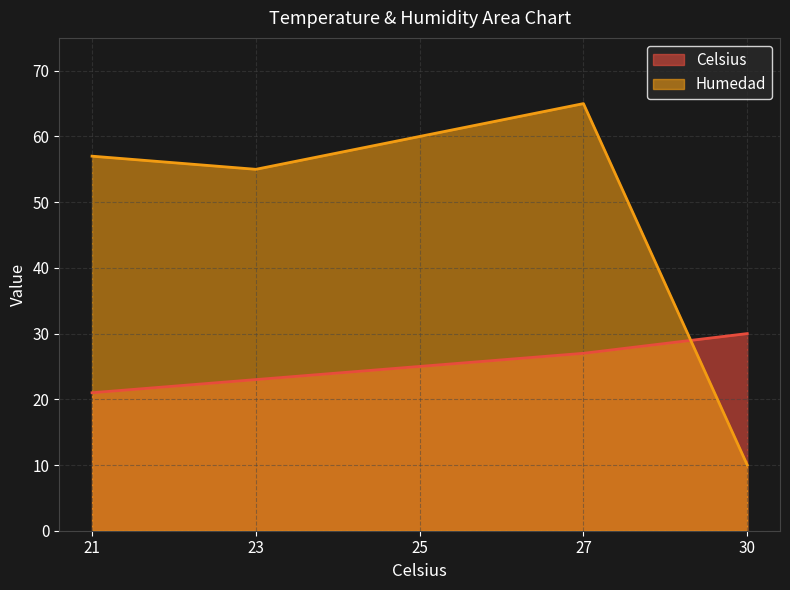

What is the maximum value for Humedad?

65